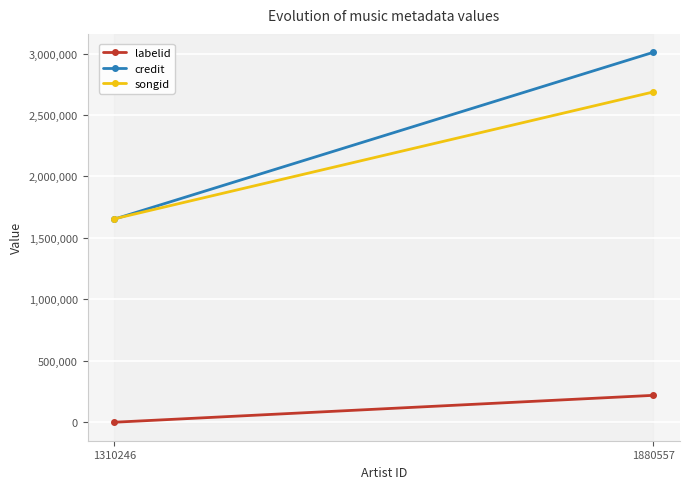

What is the total value across all series at 1310246?

3308100